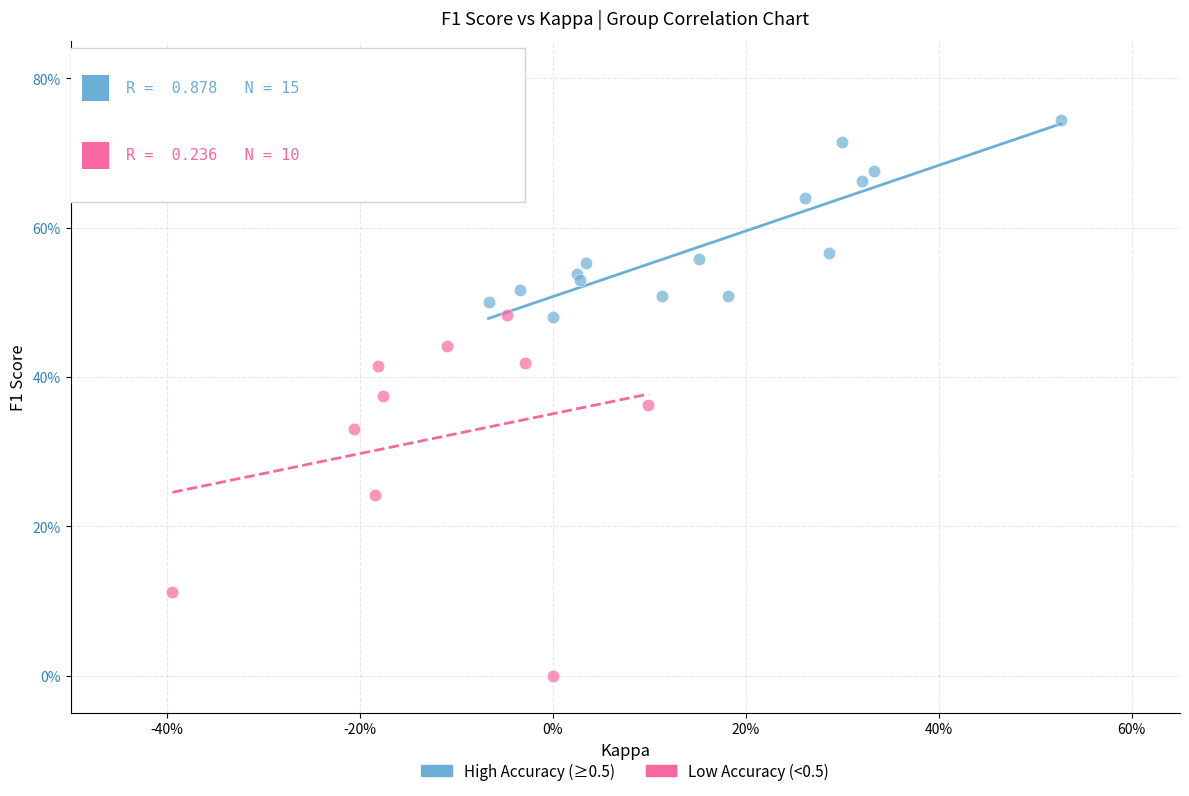

Which series contains the highest Y value?

High Accuracy (≥0.5)